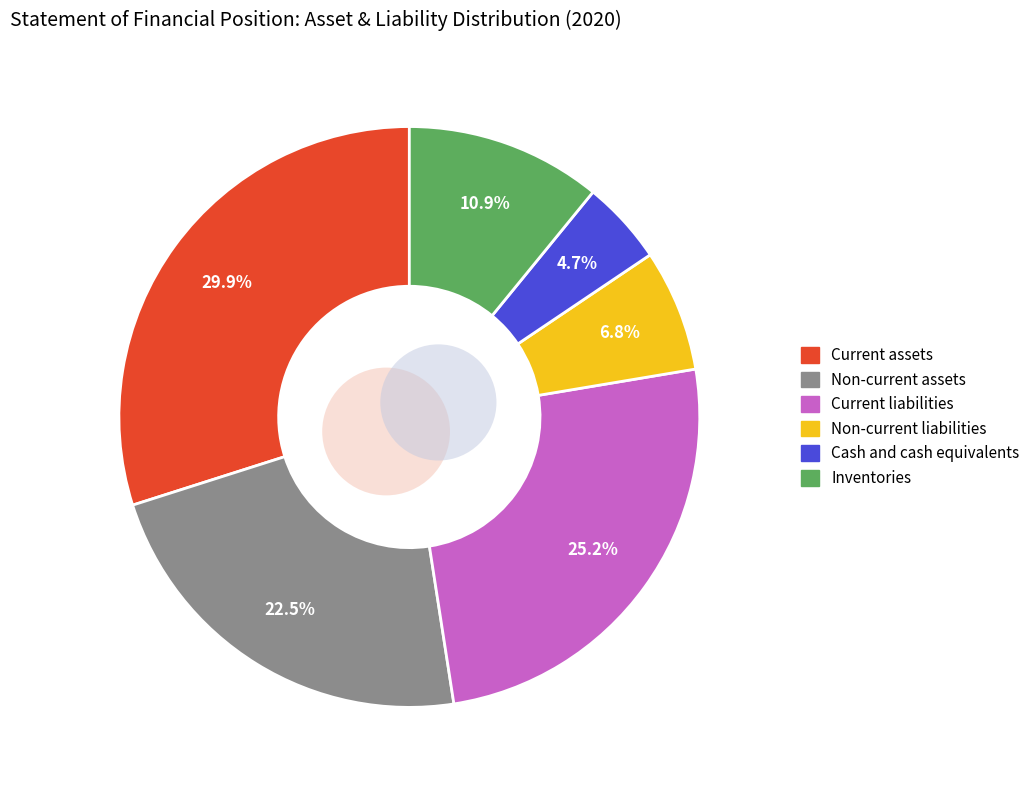

Combined, what portion of the pie is Current assets and Inventories?

40.8%